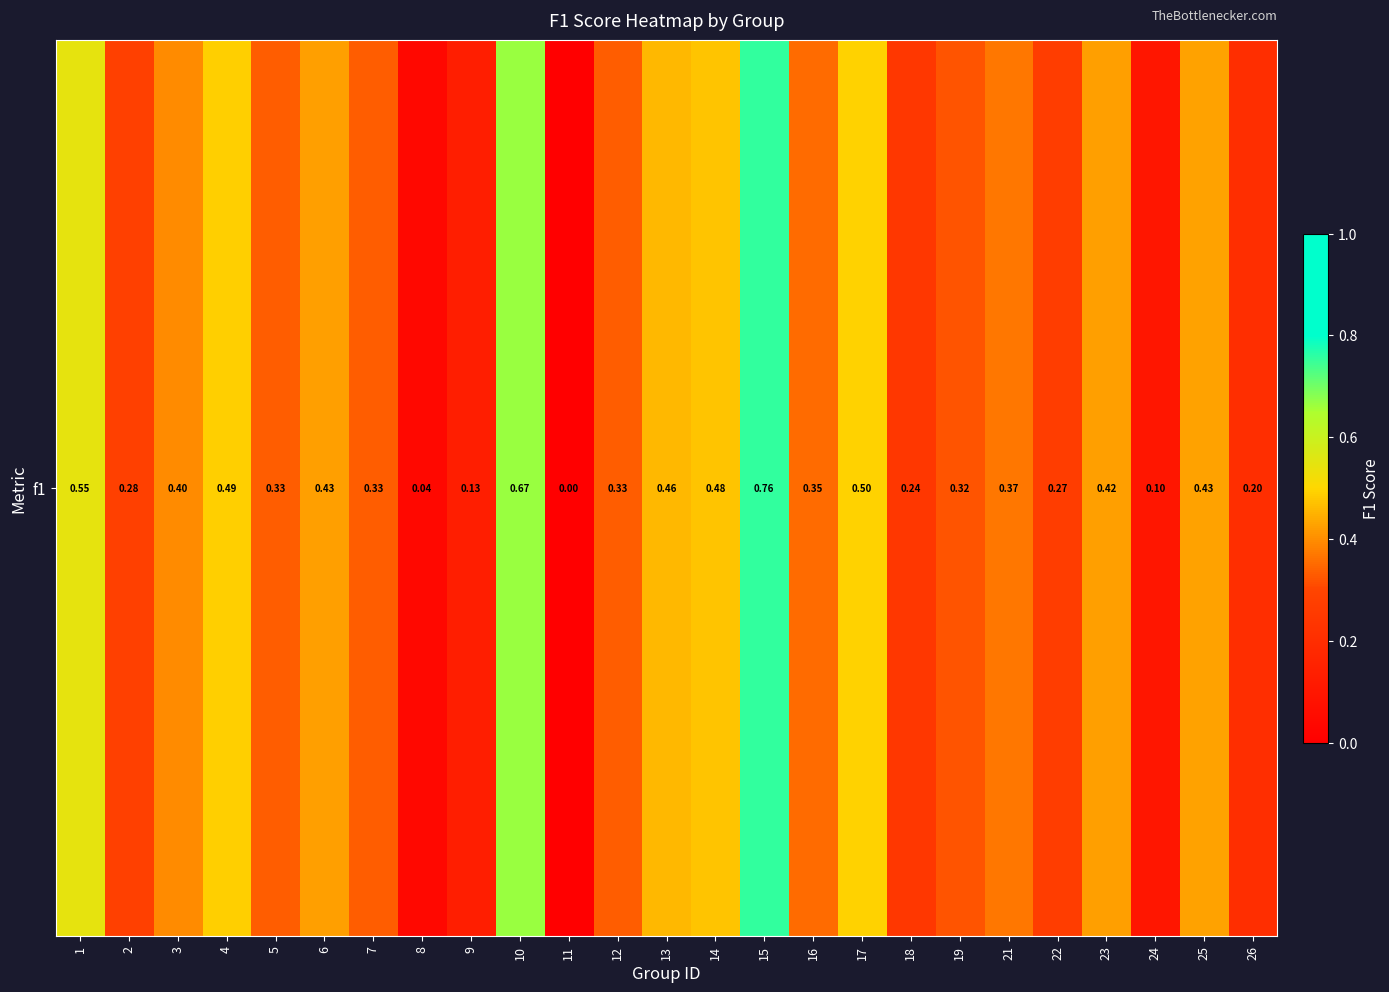

List the labels in order of value, smallest first.

11, 8, 24, 9, 26, 18, 22, 2, 19, 5, 7, 12, 16, 21, 3, 23, 6, 25, 13, 14, 4, 17, 1, 10, 15